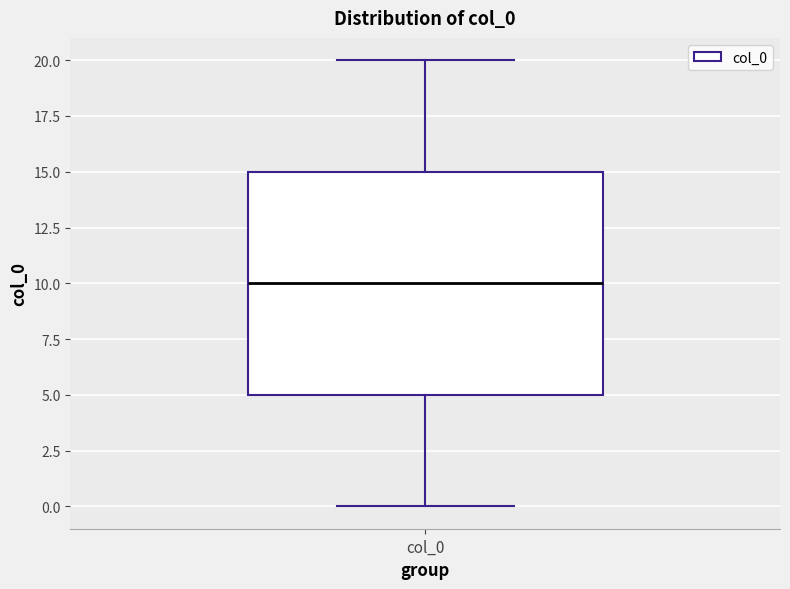

Where does the median line of the box for col_0 sit on the y-axis? The values are not printed on the chart, so give them approximately, as read against the axis.

10